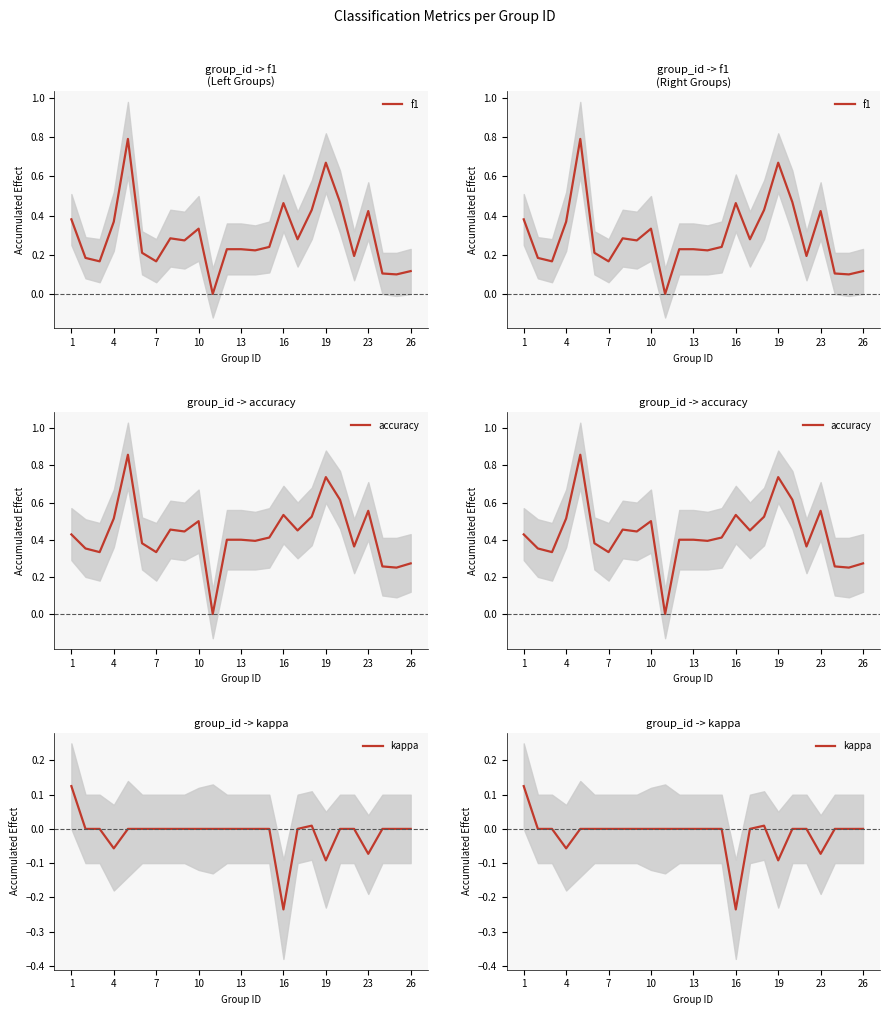

Is the value of kappa at 7 greater than the value of f1 at 4?

No